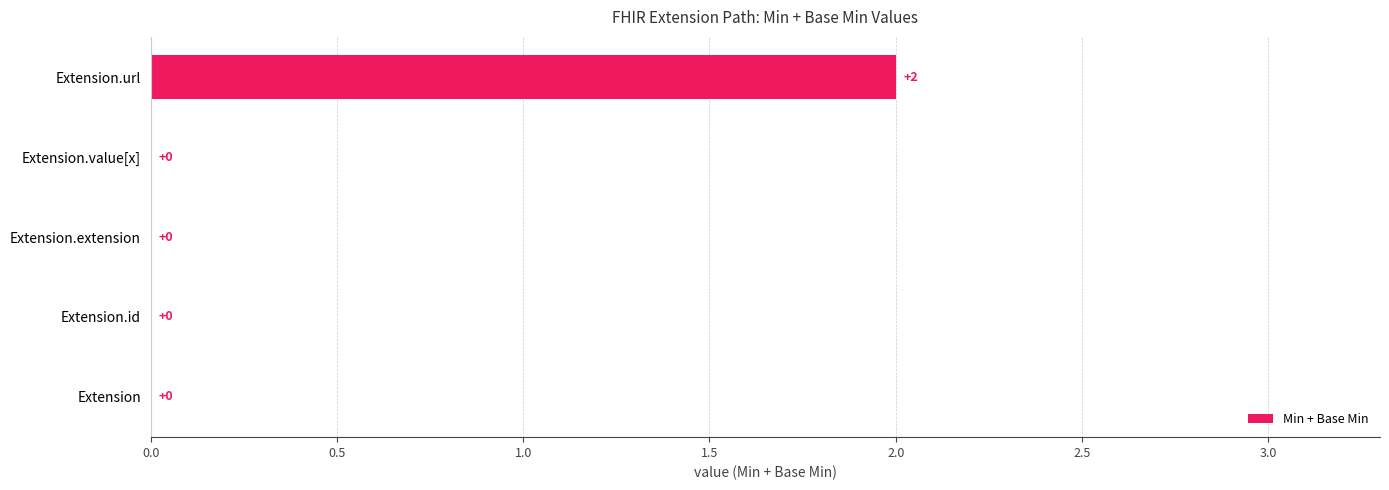

The chart shows a value of -1 at Extension.extension. True or false?

False